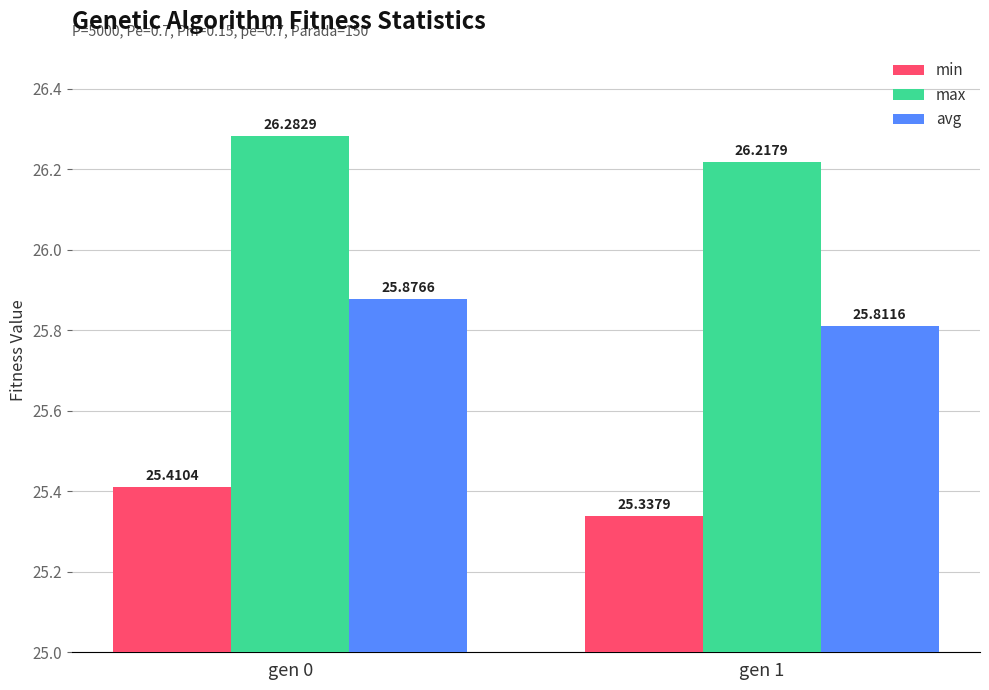

How many bars are there in total?

6